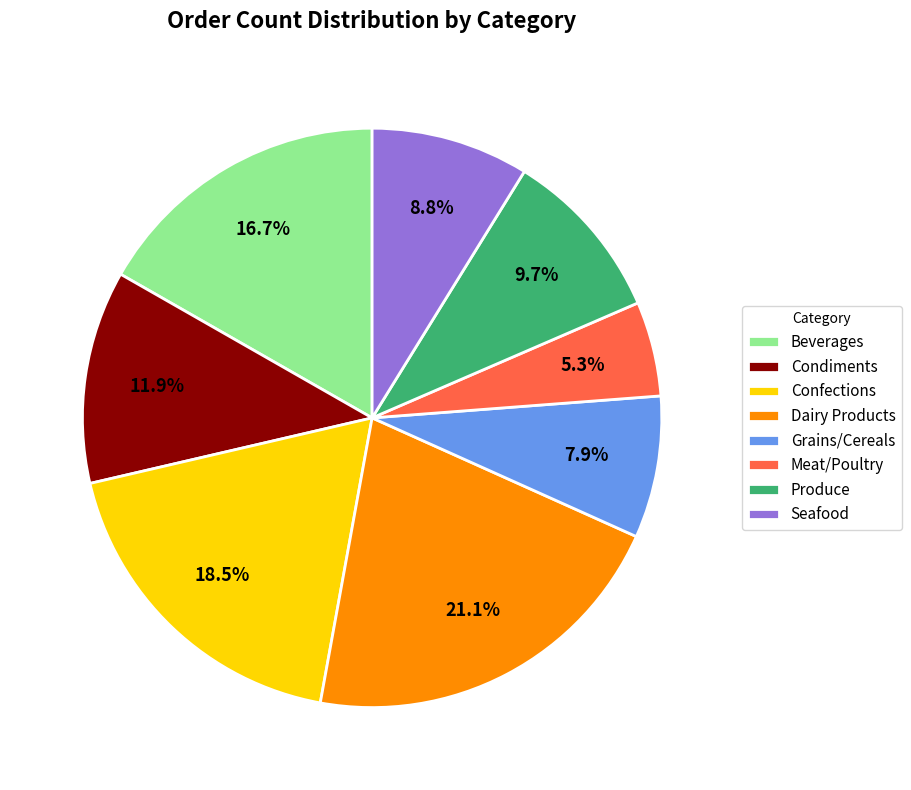

Which slice is the smallest?

Meat/Poultry